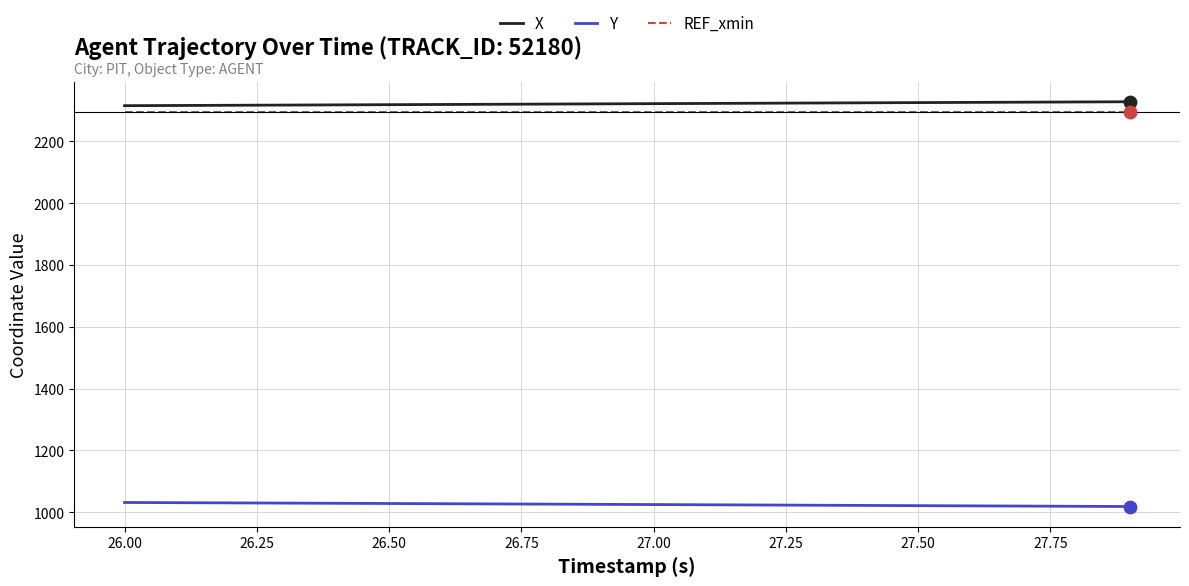

True or false: X and Y intersect in this chart.

False